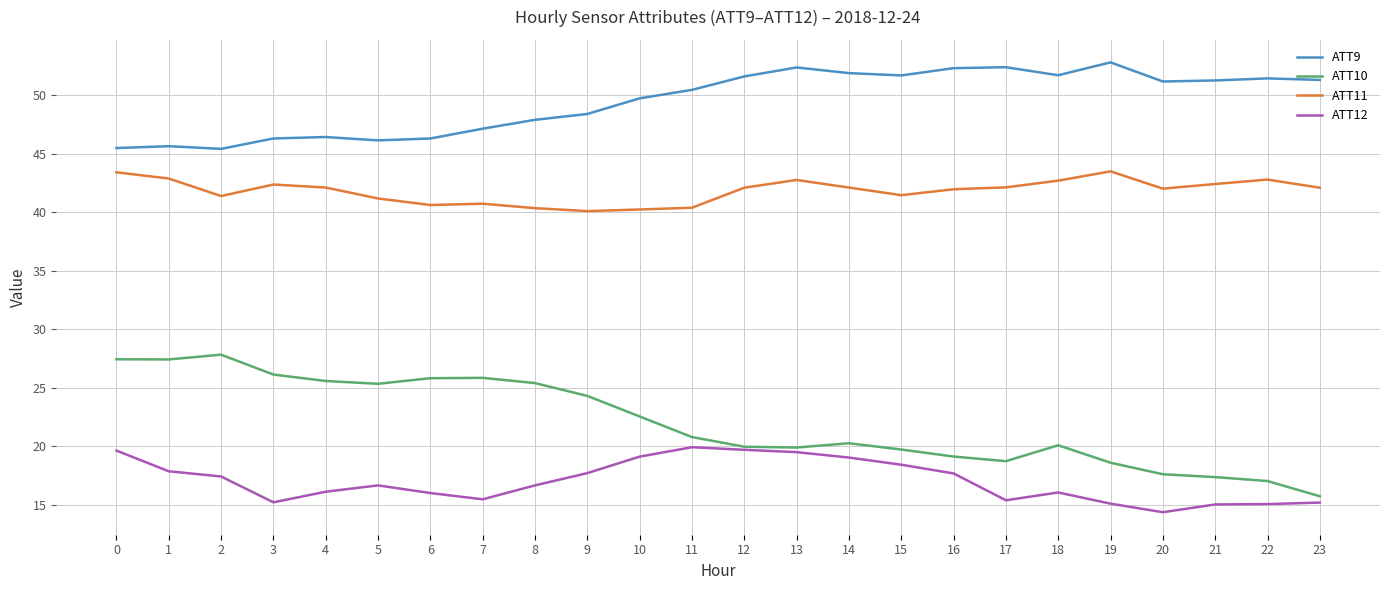

What is the difference between the maximum and minimum values in the ATT12 series?

5.6